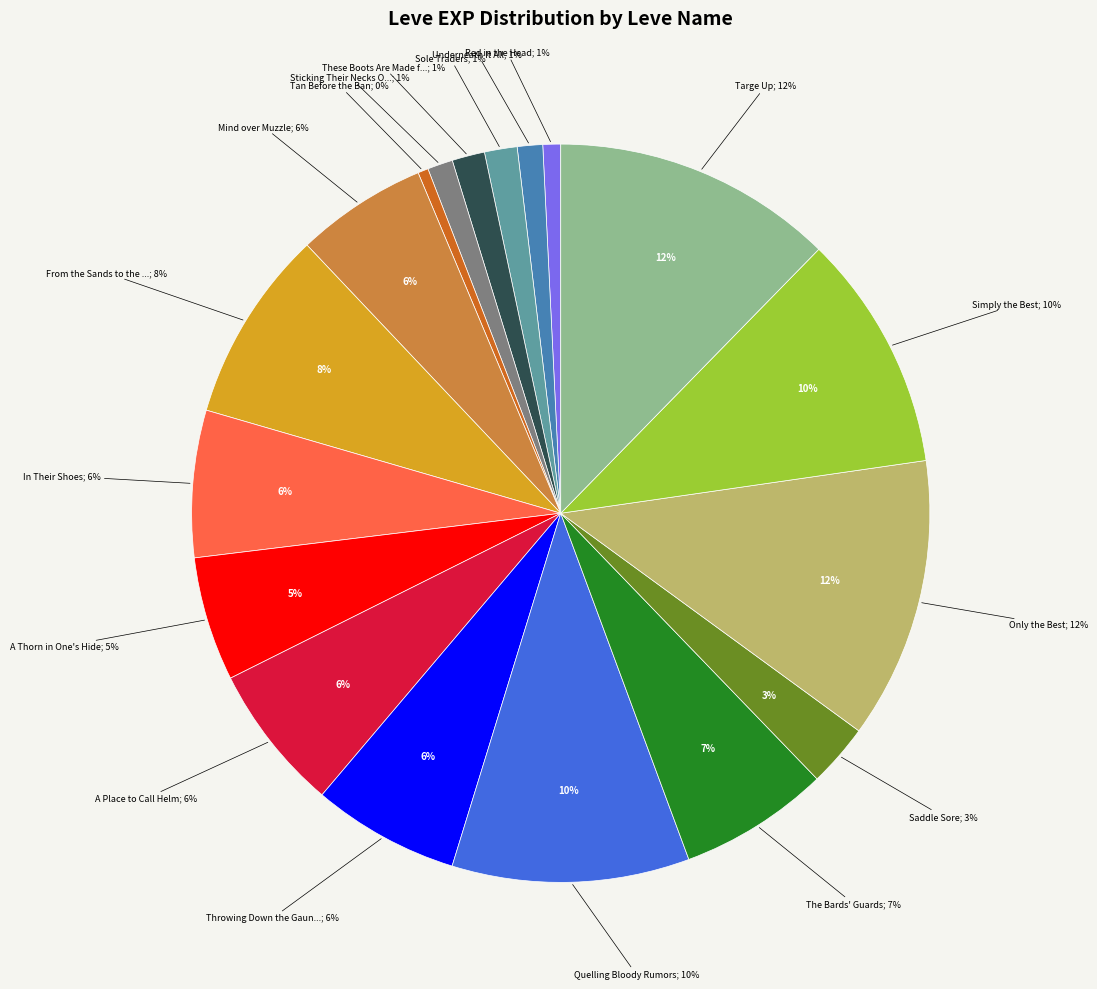

To the nearest percent, what portion does Sticking Their Necks Out represent?

1%